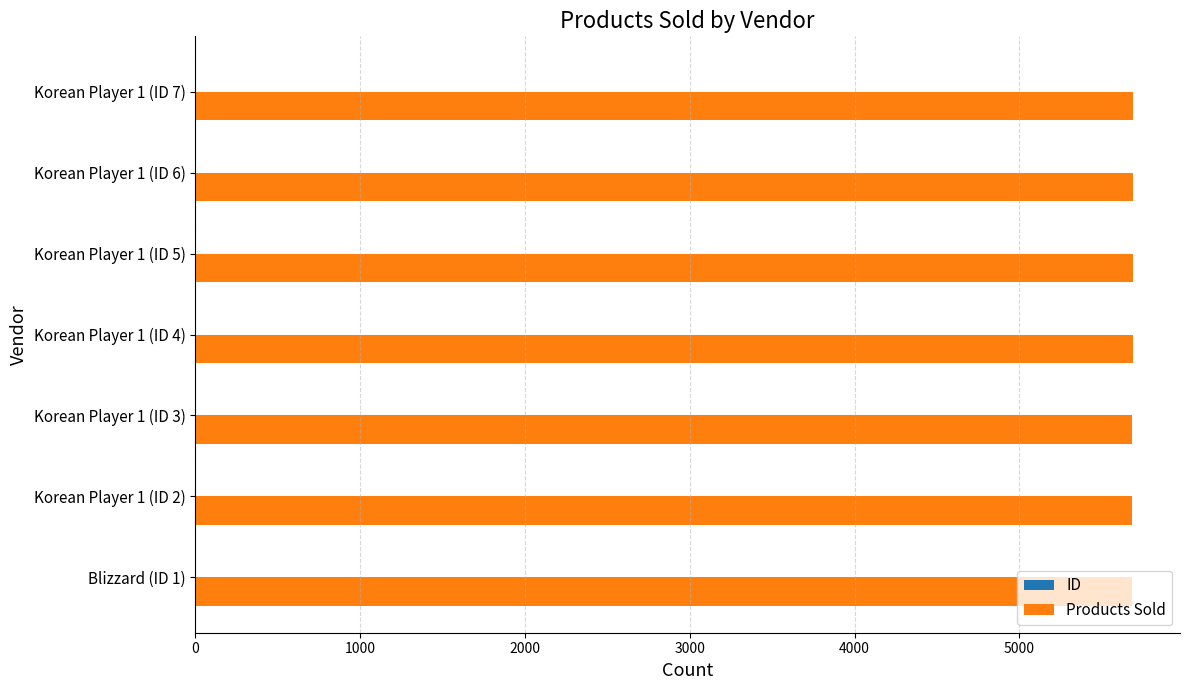

How many data points does each series have?

7